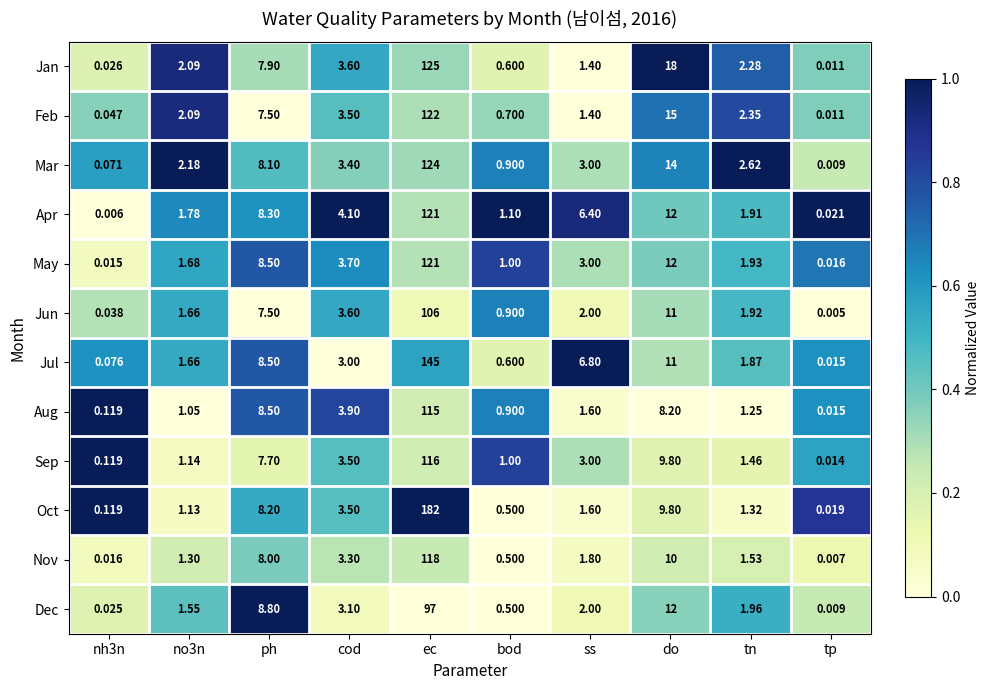

At which label does May first exceed 3?

ph